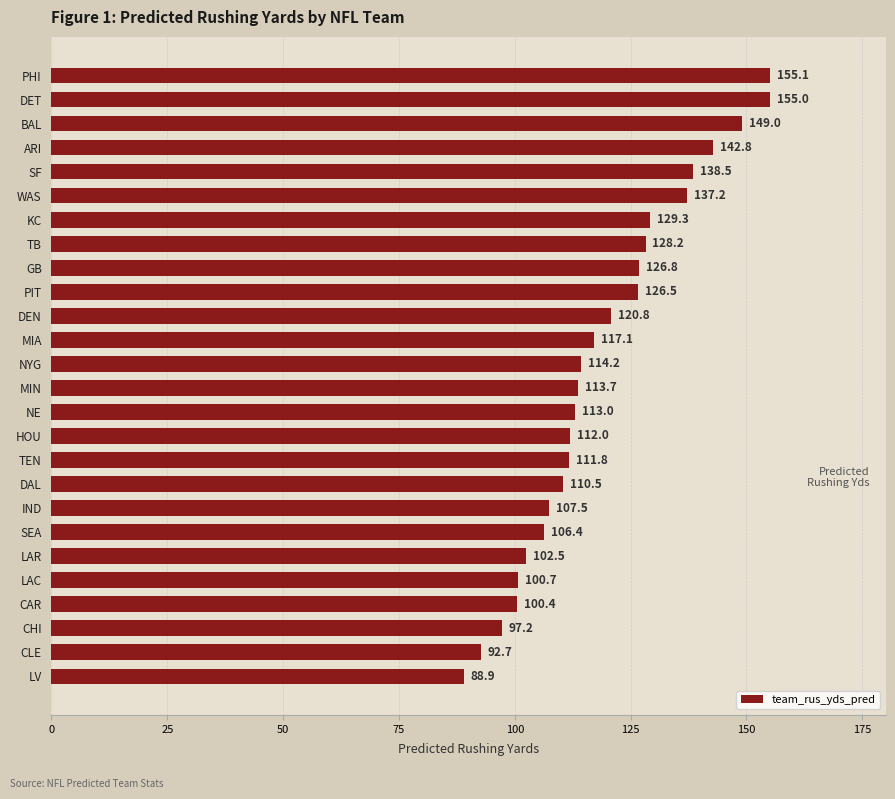

The chart shows a value of 206.2 at TB. True or false?

False